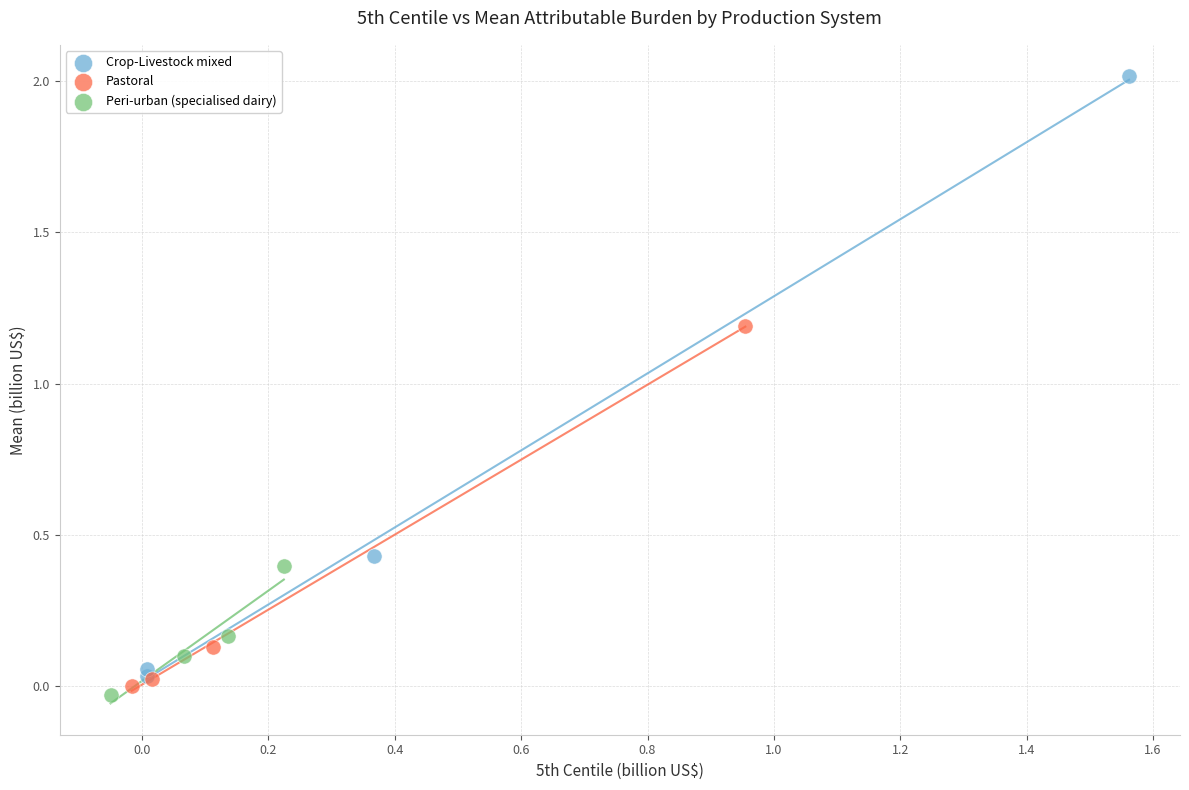

What are all the series names shown in the legend?

Crop-Livestock mixed, Pastoral, Peri-urban (specialised dairy)